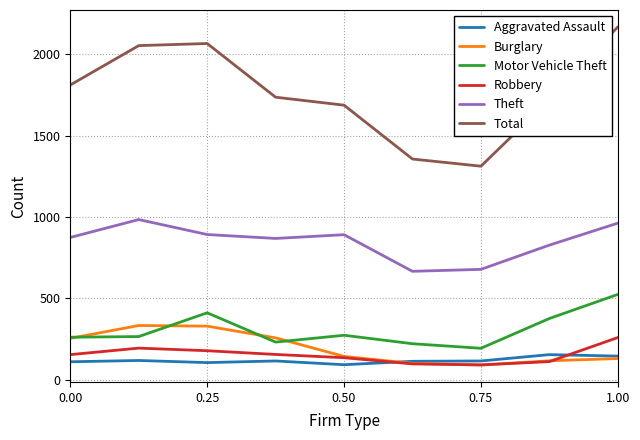

Which series has the widest spread of values?

Total